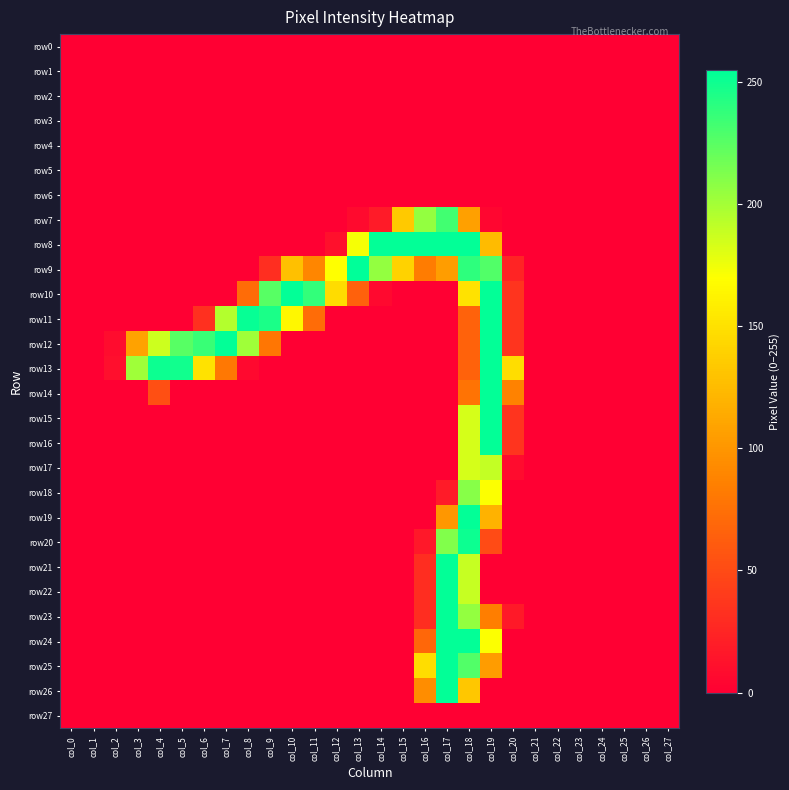

Which series has the largest total across all categories?

row9